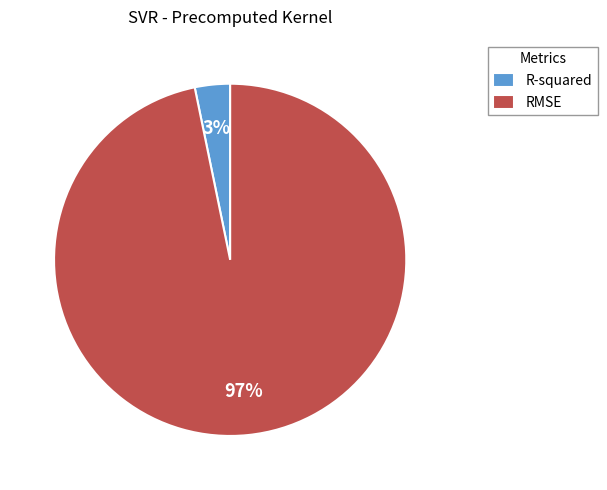

Is there any slice that represents more than half of the pie?

Yes